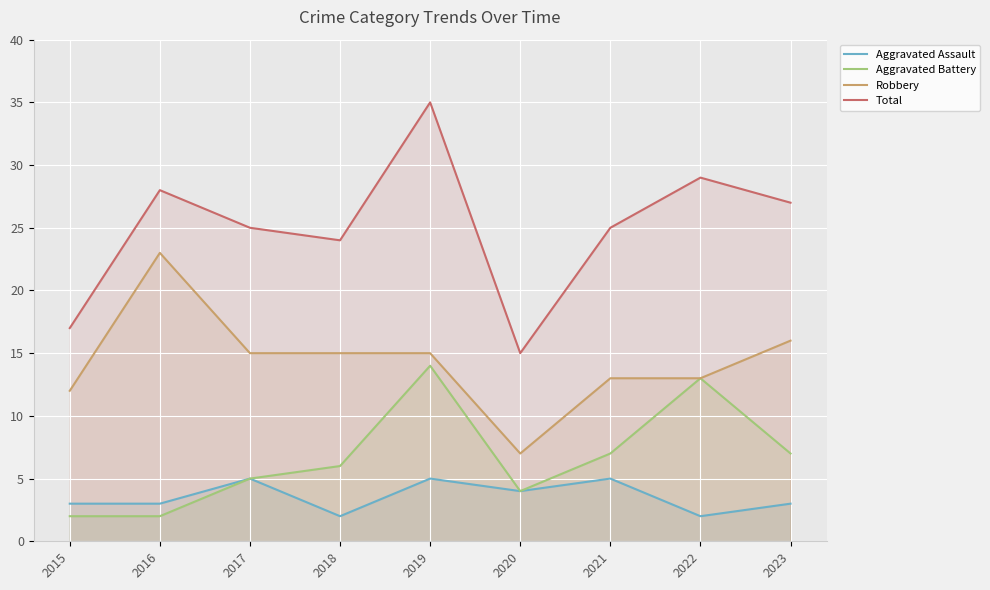

True or false: Robbery and Total cross at least once.

False